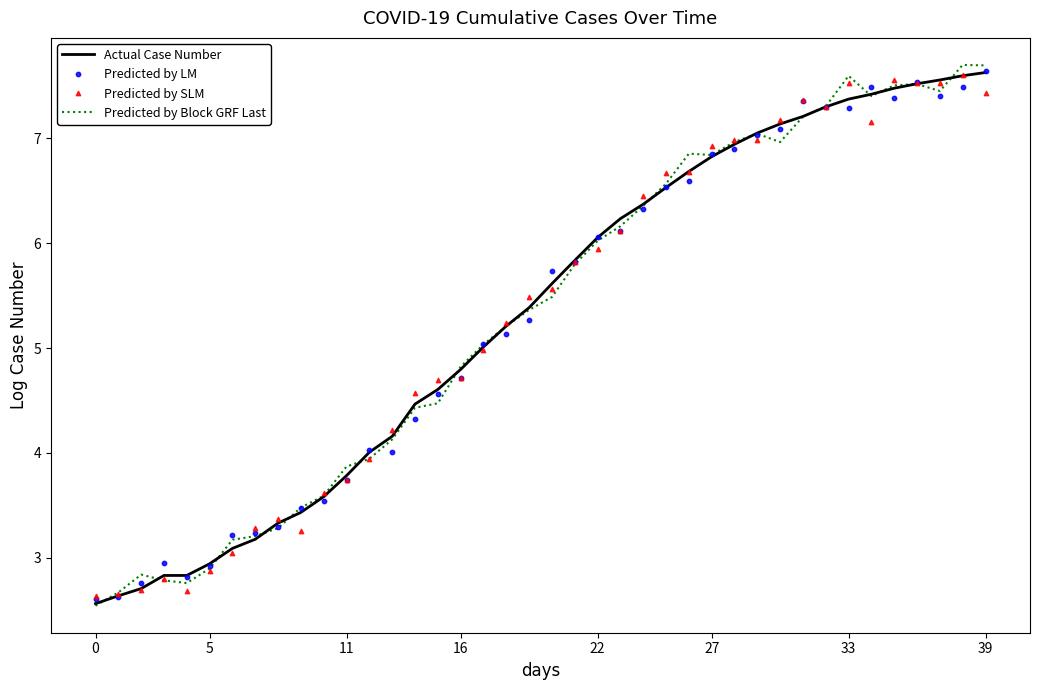

Which series has the largest total across all categories?

Predicted by Block GRF Last